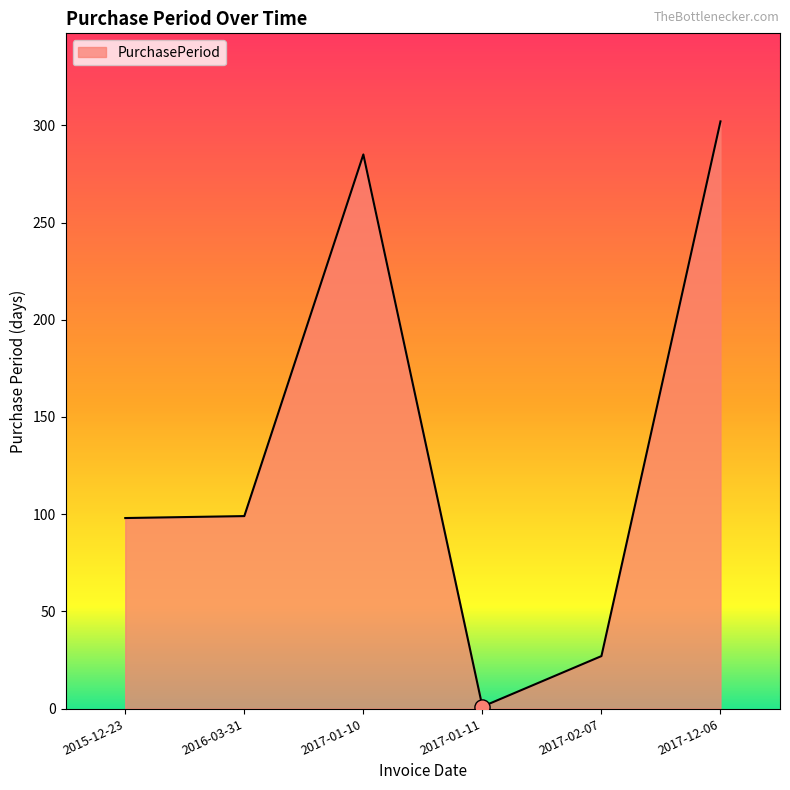

What is the change in value from 2017-01-10 to 2017-12-06?

+17